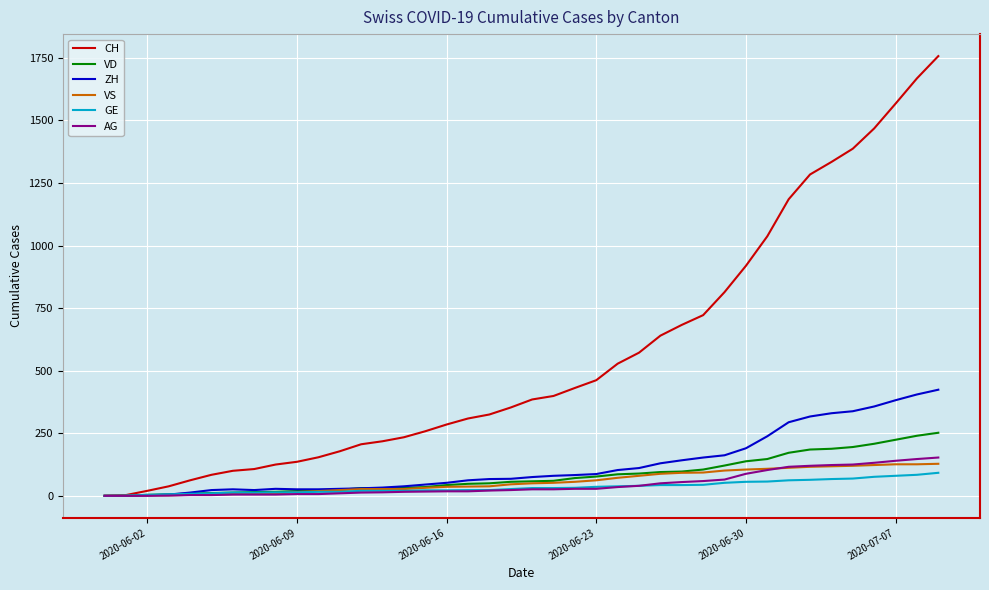

Which series has the largest total across all categories?

CH